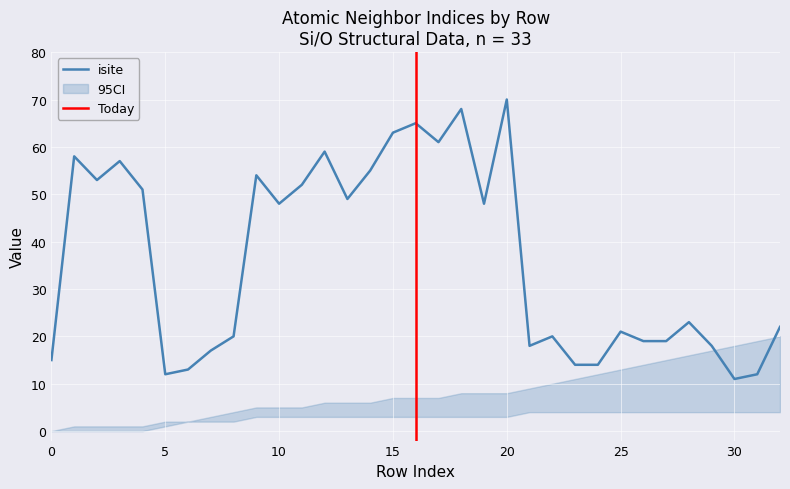

What is the maximum value for isite?

70